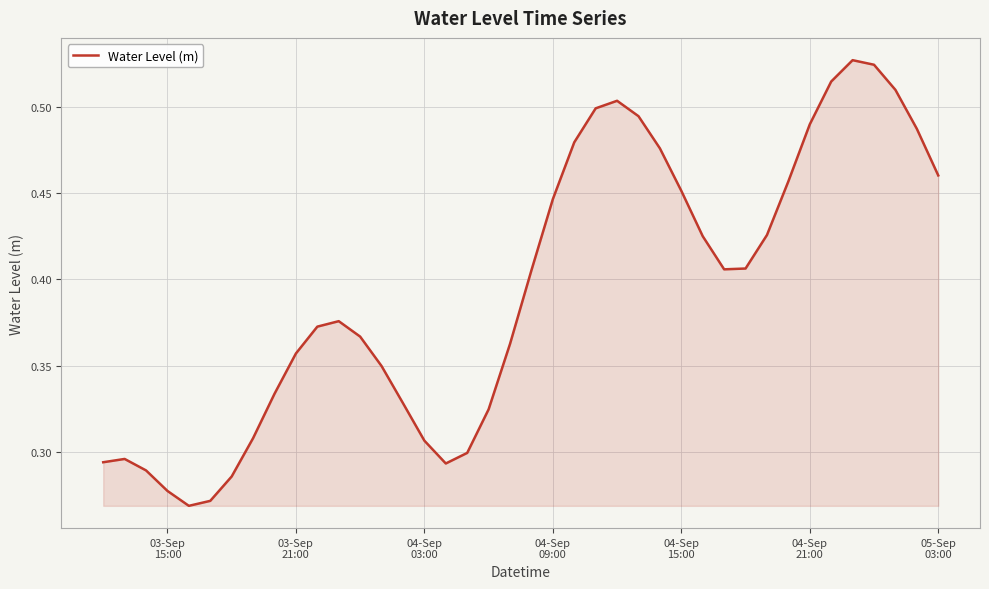

Does the chart display data point markers on the line(s)?

No